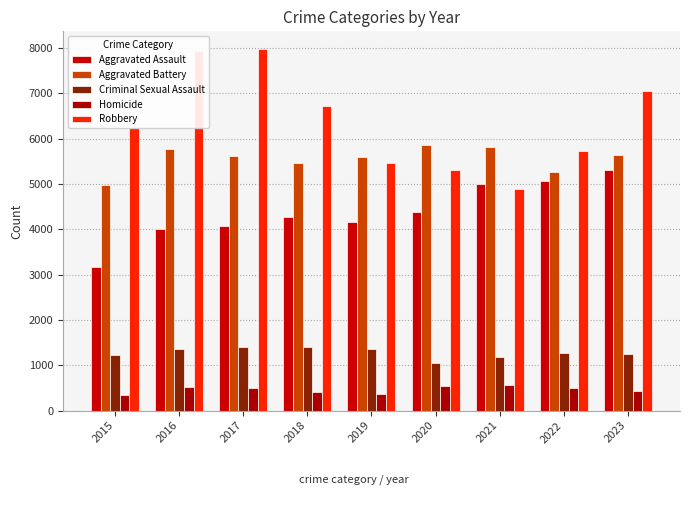

Does the chart contain any negative values?

No